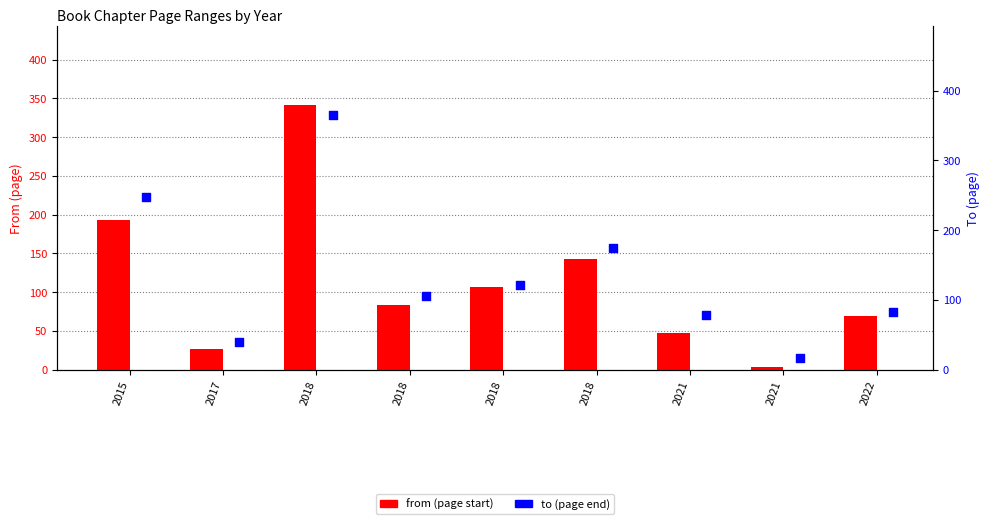

Which series reaches the minimum Y coordinate?

from (page start)